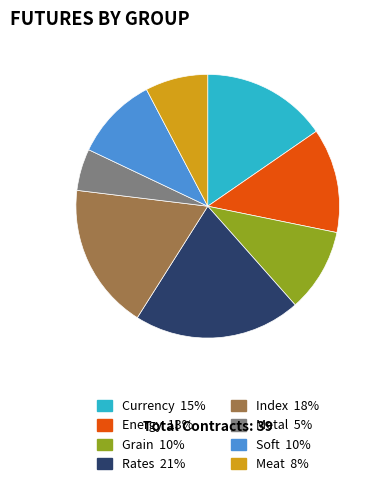

Is there a majority slice in this chart?

No